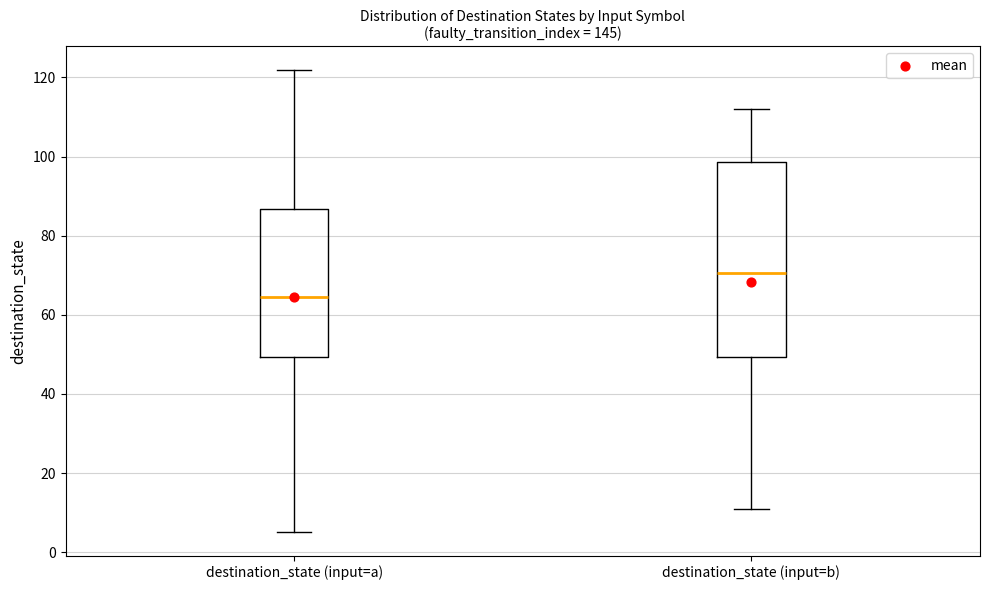

Reading left to right, transcribe this box plot: for each box, give where its median line is, the range the box spans, and where its two whiskers end, as read against the y-axis. The values are not printed on the chart, so give them approximately, as read against the axis.

destination_state (input=a): median 64, box 50 to 86, whiskers 6 to 122
destination_state (input=b): median 70, box 50 to 98, whiskers 12 to 112